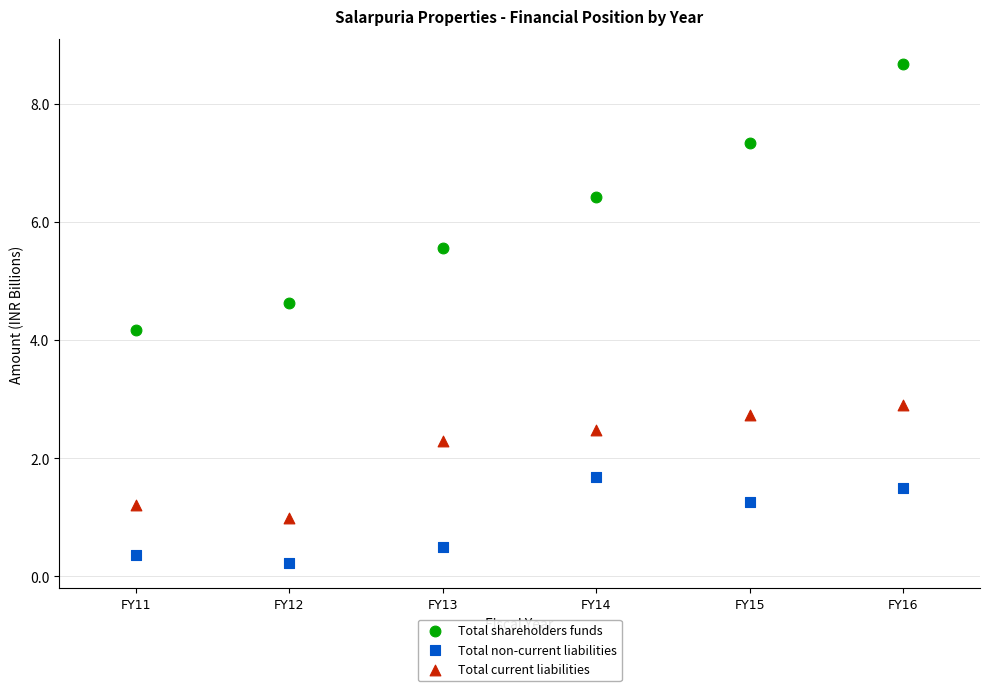

Across all data points, what is the range of Y values (max minus min)?

8.5